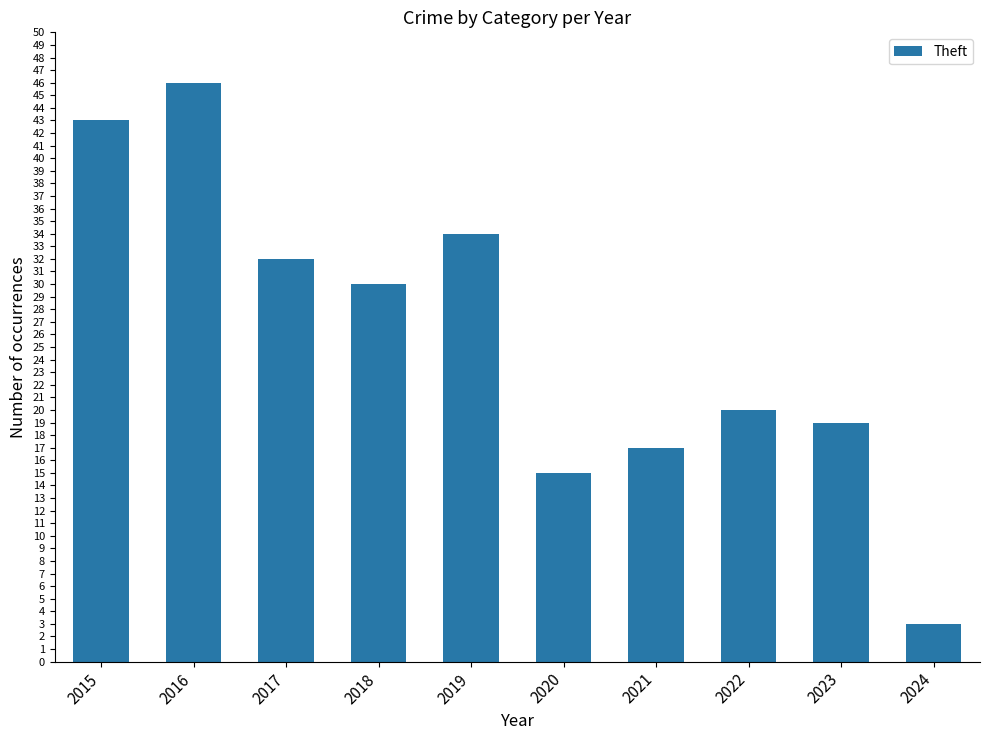

What is the minimum value shown in the chart?

3